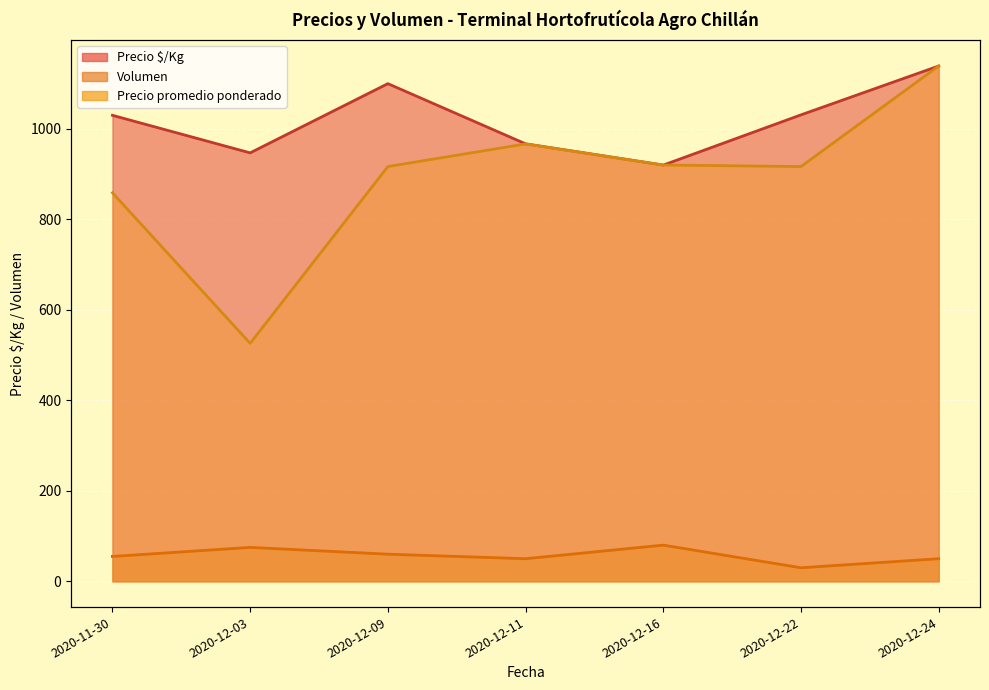

True or false: Precio promedio ponderado has a value of 230.0 at 2020-12-24.

False